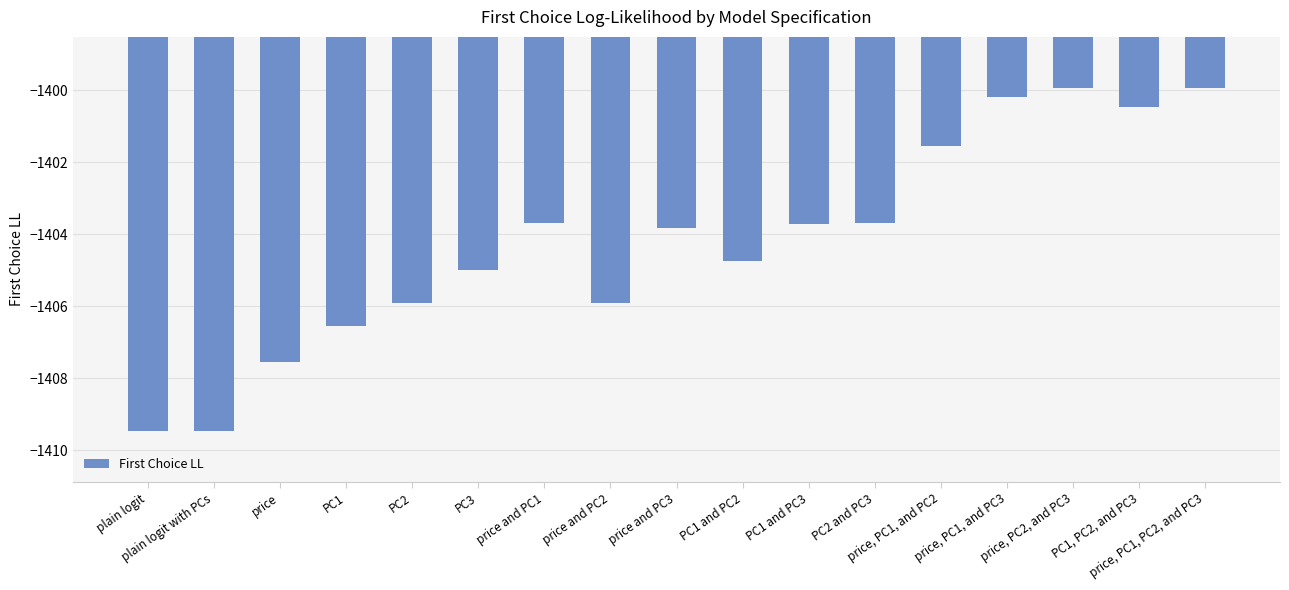

What is the average value?

-1404.2